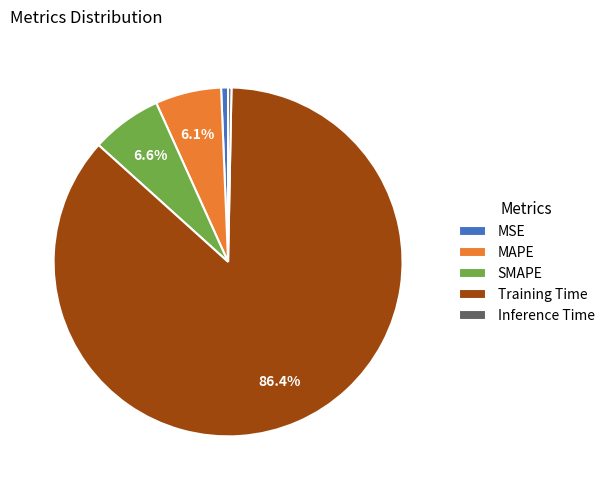

Which slice is the largest?

Training Time